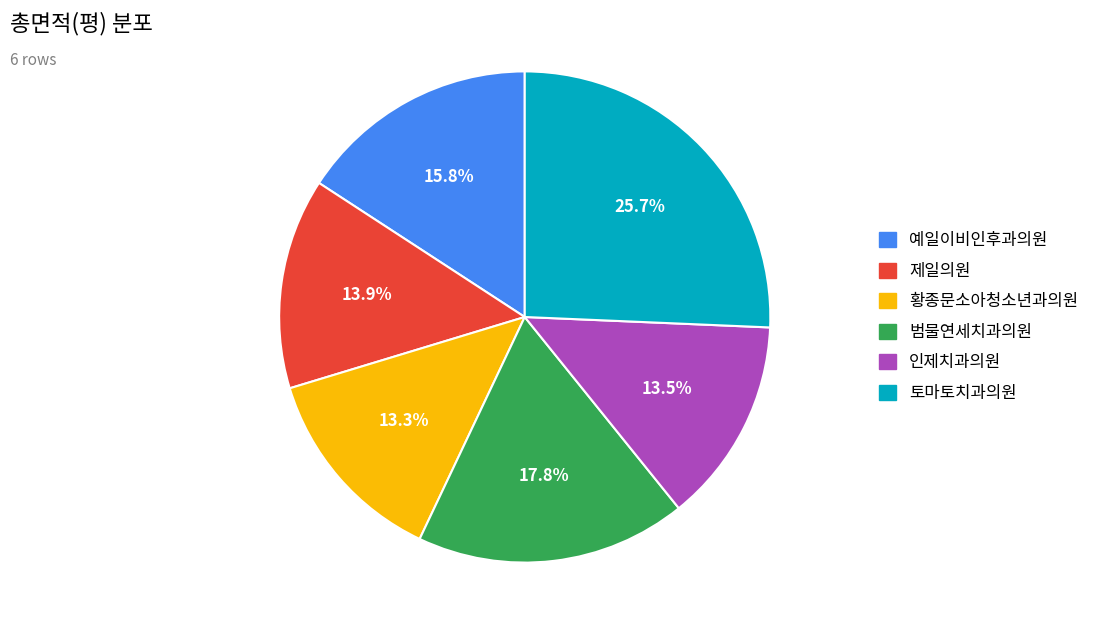

Is there any slice that represents more than half of the pie?

No